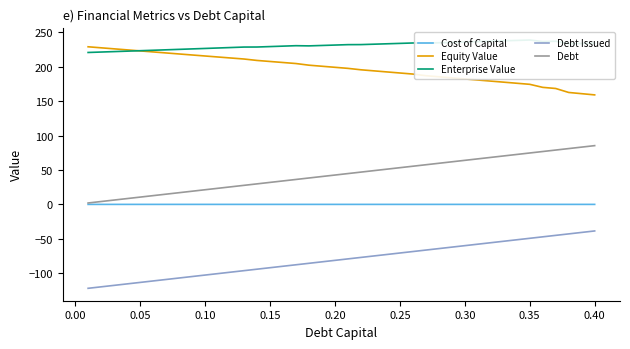

List the series in order of their peak value, highest first.

Enterprise Value, Equity Value, Debt, Cost of Capital, Debt Issued